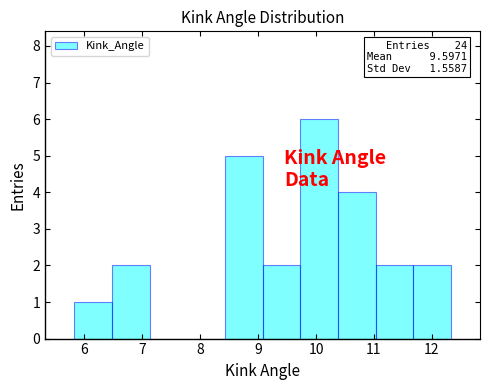

Which range on the x-axis has the tallest bar?

9.7 to 10.4